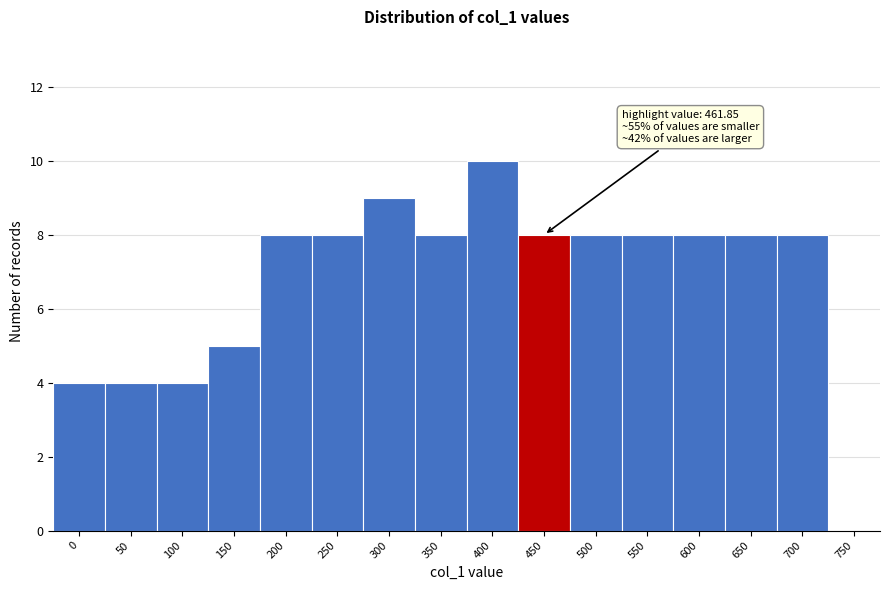

Reading left to right, what are all the values shown in this chart?

0=4	50=4	100=4	150=5	200=8	250=8	300=9	350=8	400=10	450=8	500=8	550=8	600=8	650=8	700=8	750=0